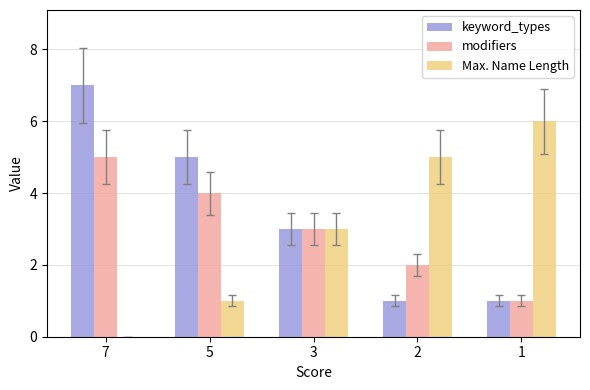

Is it true that modifiers equals 3 at 2?

False